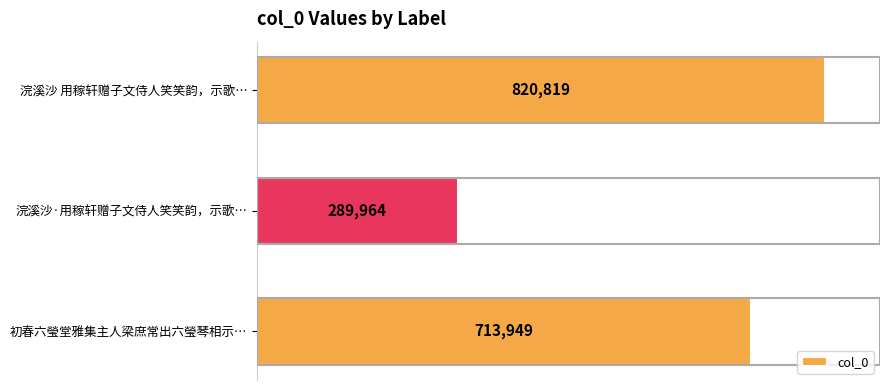

What is the label of the 1st bar from the top?

浣溪沙 用稼轩赠子文侍人笑笑韵，示歌…